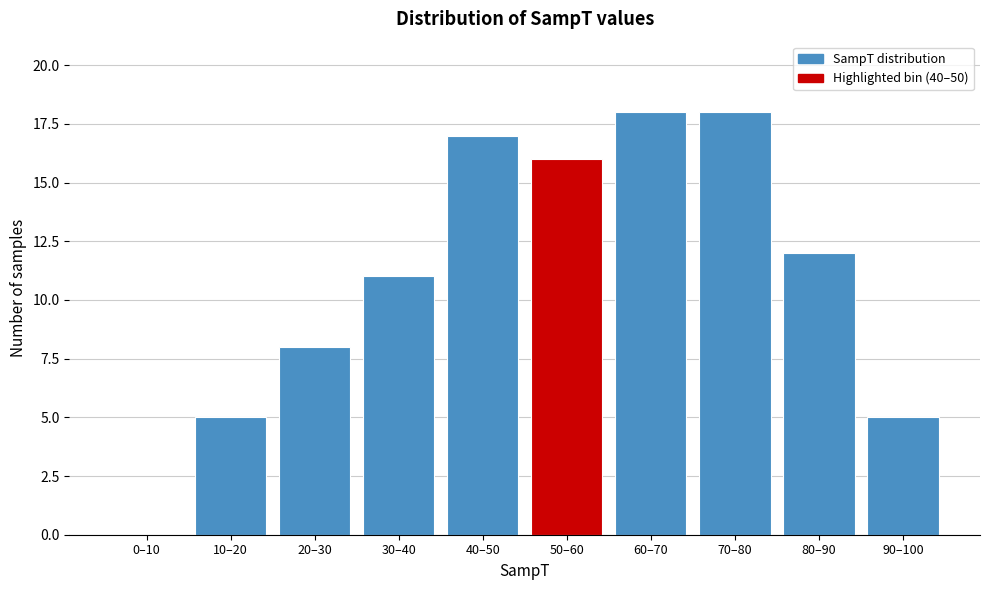

Reading right to left, transcribe all the data shown in this chart.

90–100=5	80–90=12	70–80=18	60–70=18	50–60=16	40–50=17	30–40=11	20–30=8	10–20=5	0–10=0